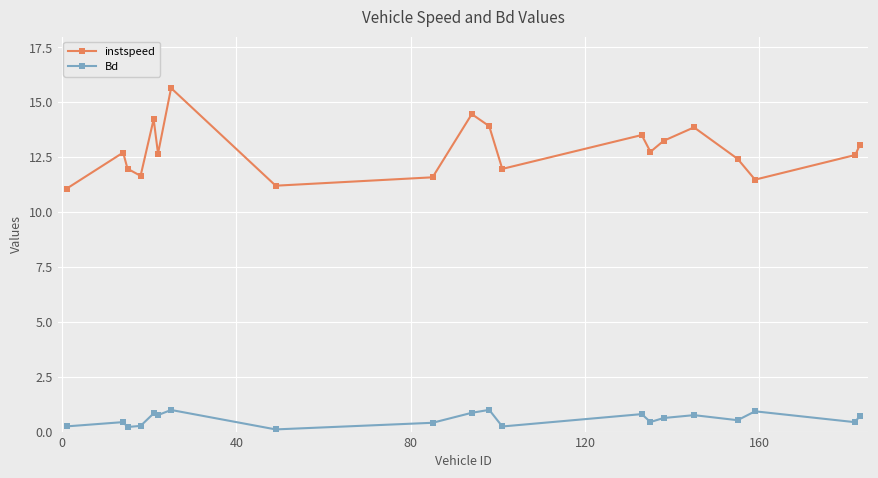

Which series has the largest total across all categories?

instspeed